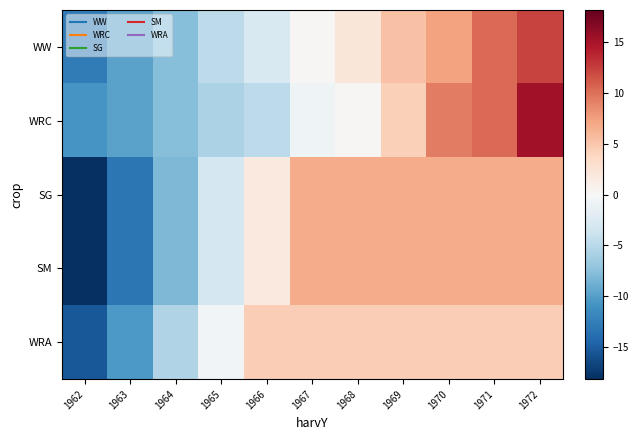

Which series has the widest spread of values?

WRC